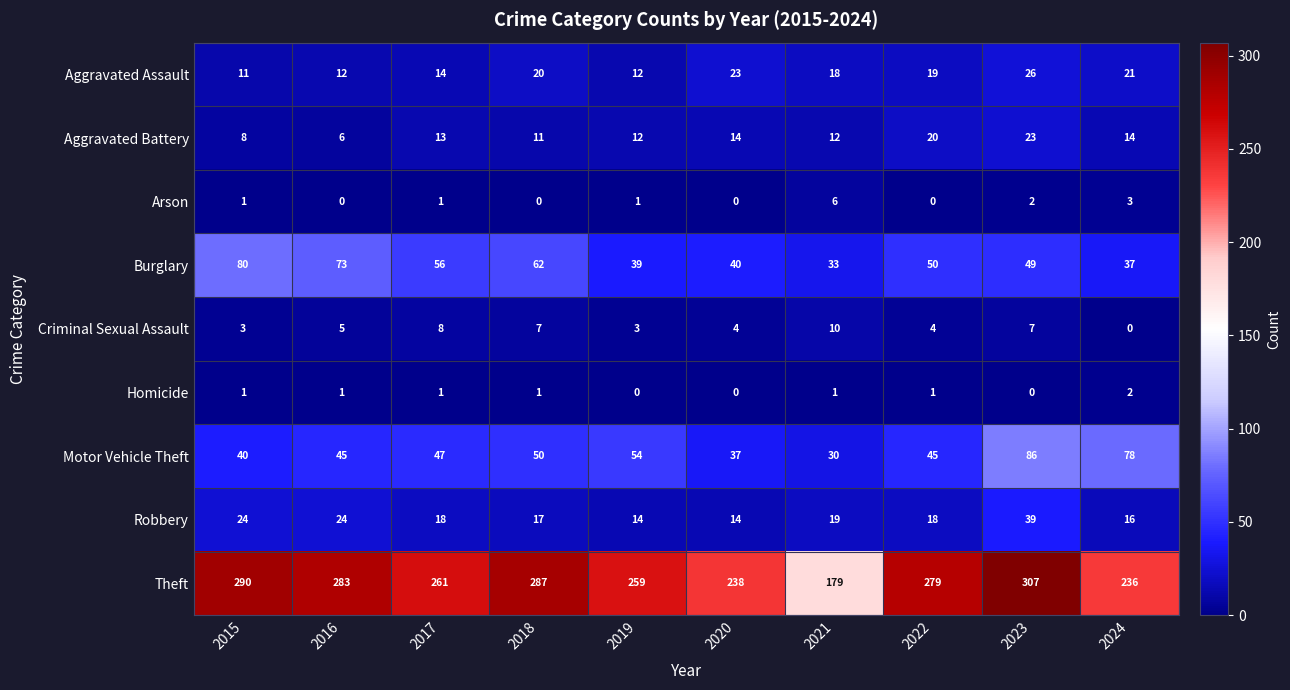

What is the sum of the Motor Vehicle Theft values at 2015 and 2016?

85